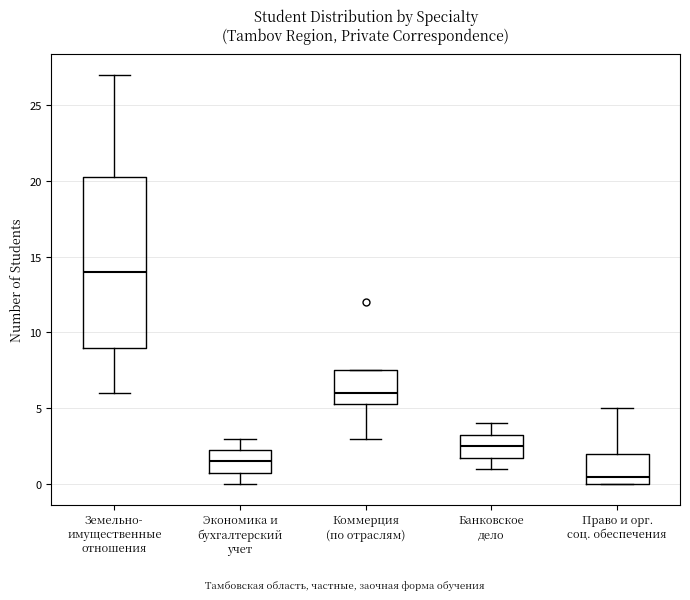

Reading left to right, transcribe this box plot: for each box, give where its median line is, the range the box spans, and where its two whiskers end, as read against the y-axis. The values are not printed on the chart, so give them approximately, as read against the axis.

Земельно- имущественные отношения: median 14.0, box 9.0 to 20.5, whiskers 6.0 to 27.0
Экономика и бухгалтерский учет: median 1.5, box 1.0 to 2.5, whiskers 0.0 to 3.0
Коммерция (по отраслям): median 6.0, box 5.5 to 7.5, whiskers 3.0 to 7.5
Банковское дело: median 2.5, box 2.0 to 3.5, whiskers 1.0 to 4.0
Право и орг. соц. обеспечения: median 0.5, box 0.0 to 2.0, whiskers 0.0 to 5.0